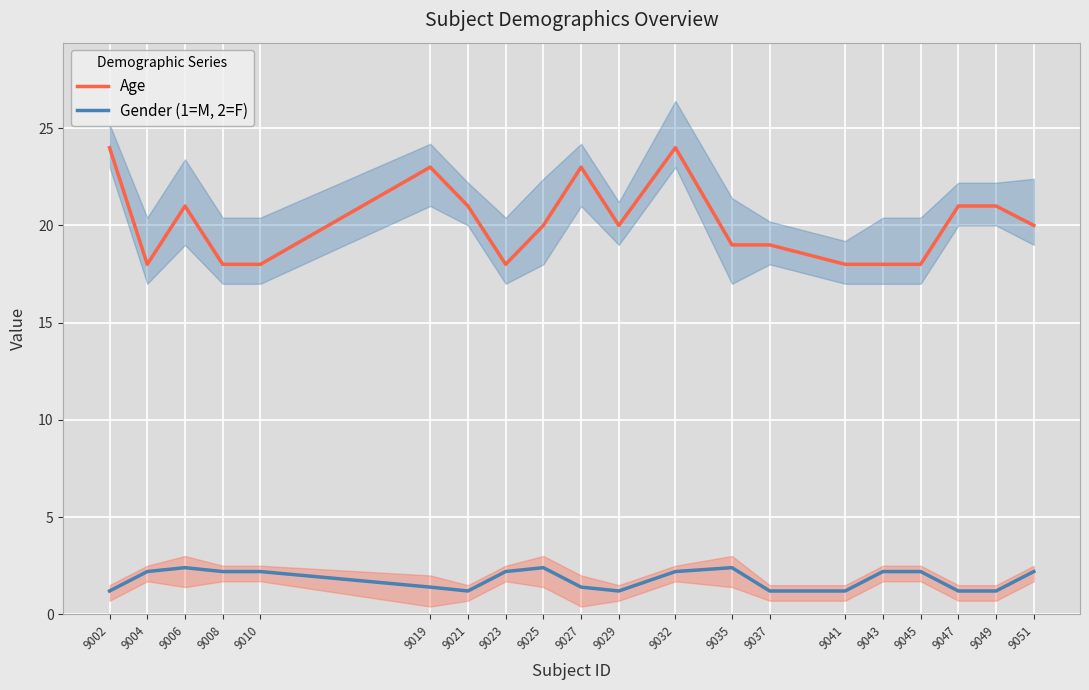

How many values in the Age series exceed 20?

8